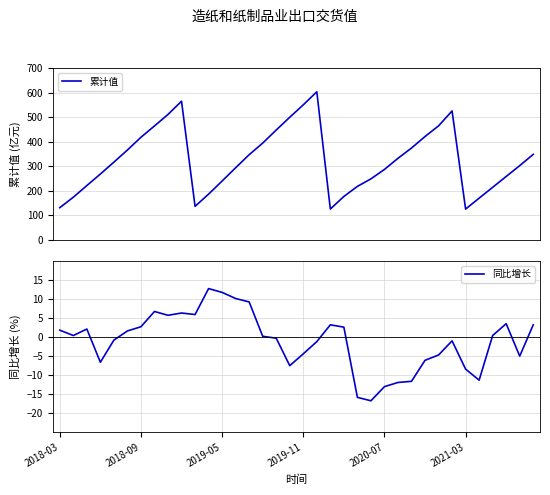

True or false: 同比增长 and 累计值 cross at least once.

False